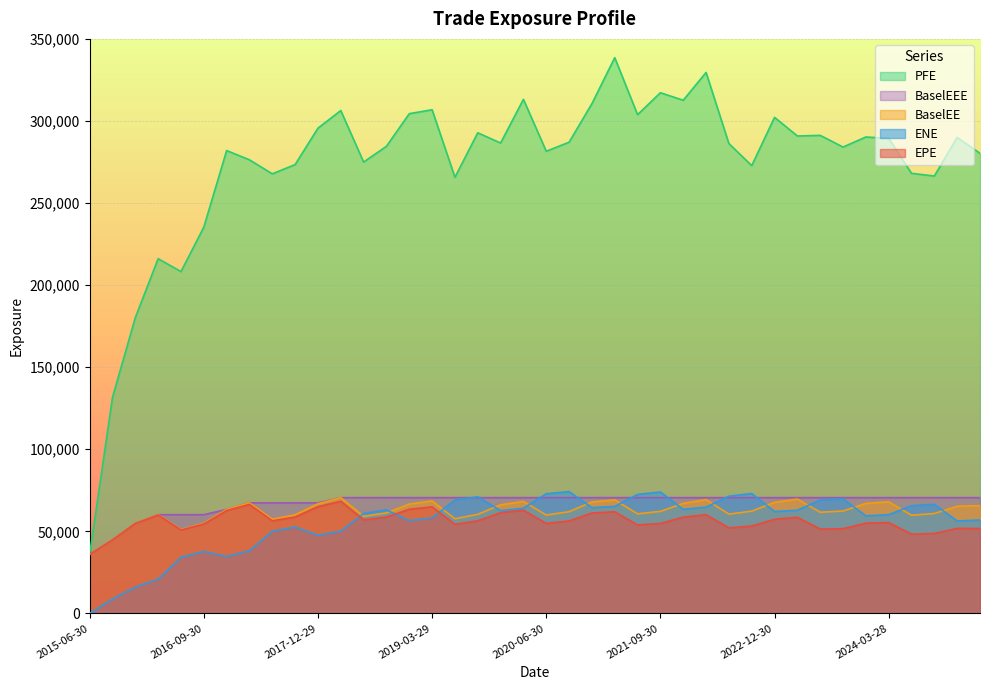

The BaselEEE series shows 38652.1 at 2024-06-28. True or false?

False